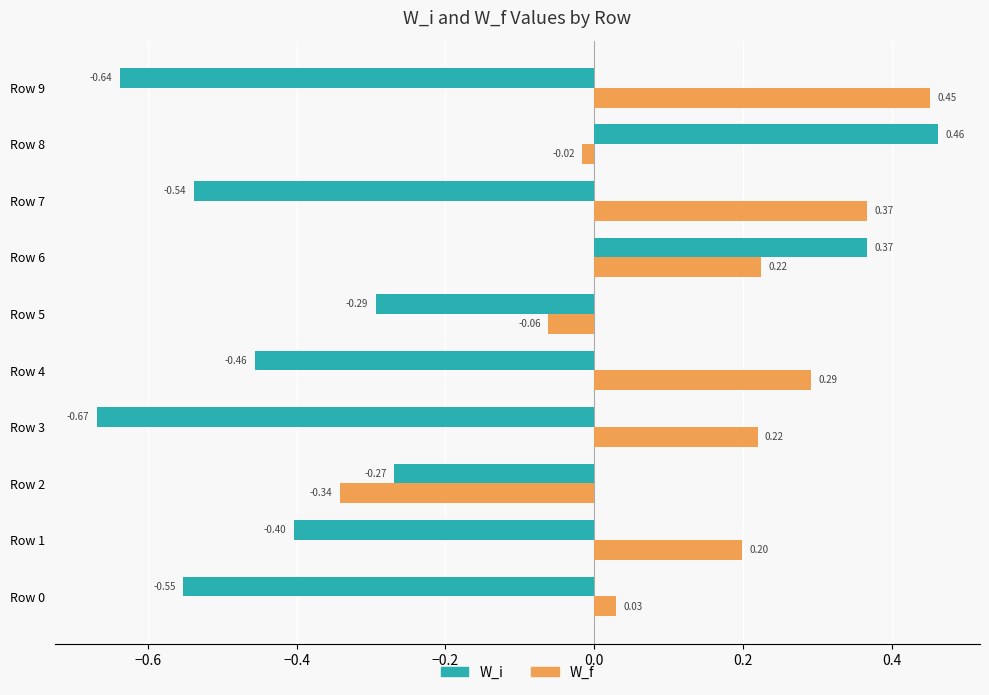

At how many categories does at least one series exceed 0?

8